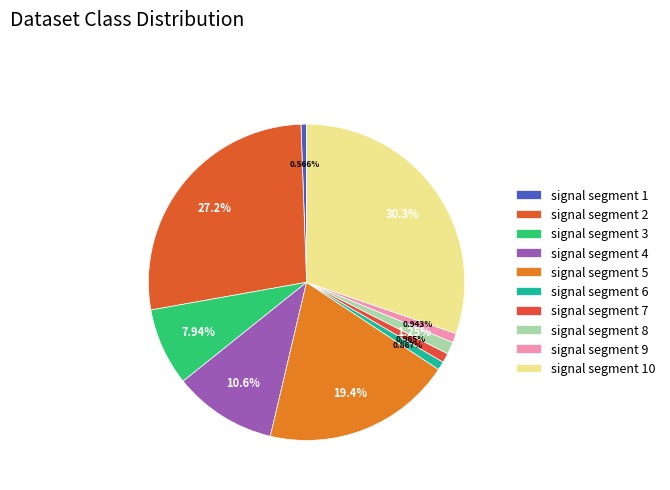

To the nearest percent, what portion does signal segment 2 represent?

27%